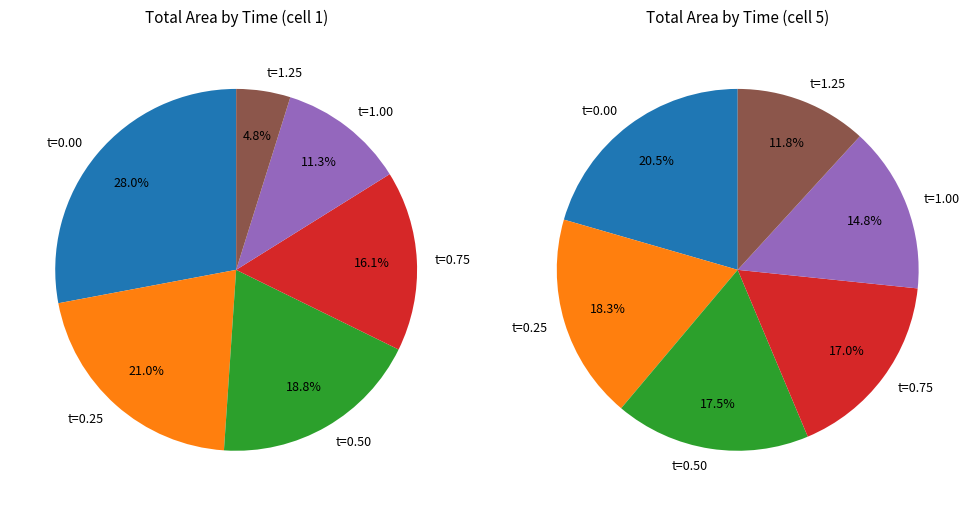

To the nearest percent, what portion does 96.061 represent?

28%